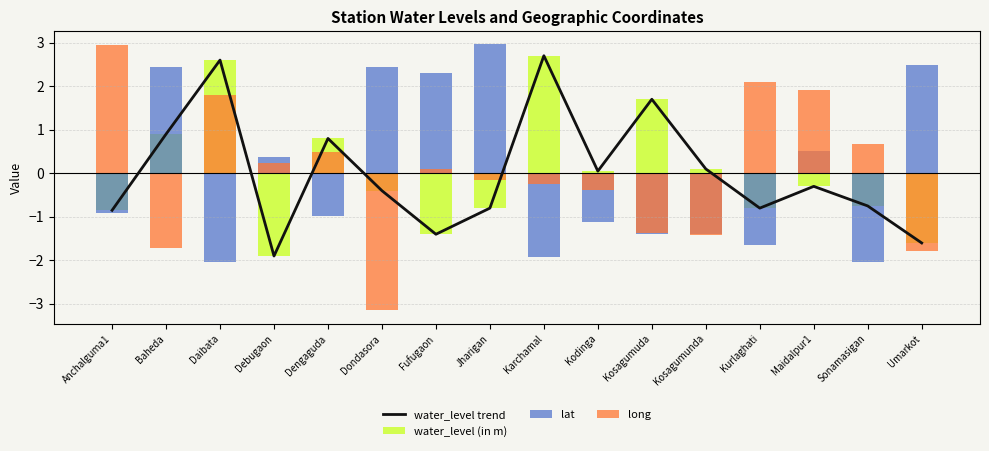

What are all the series names shown in the legend?

water_level trend, water_level (in m), lat, long